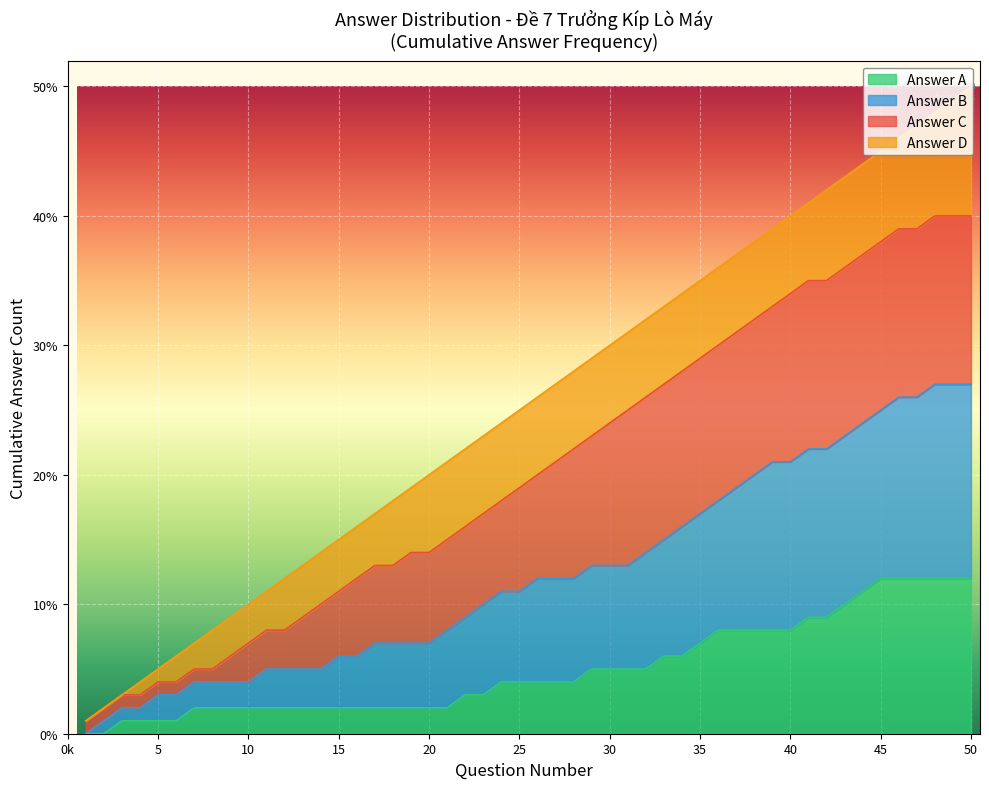

What is the highest value of the Answer A series?

12